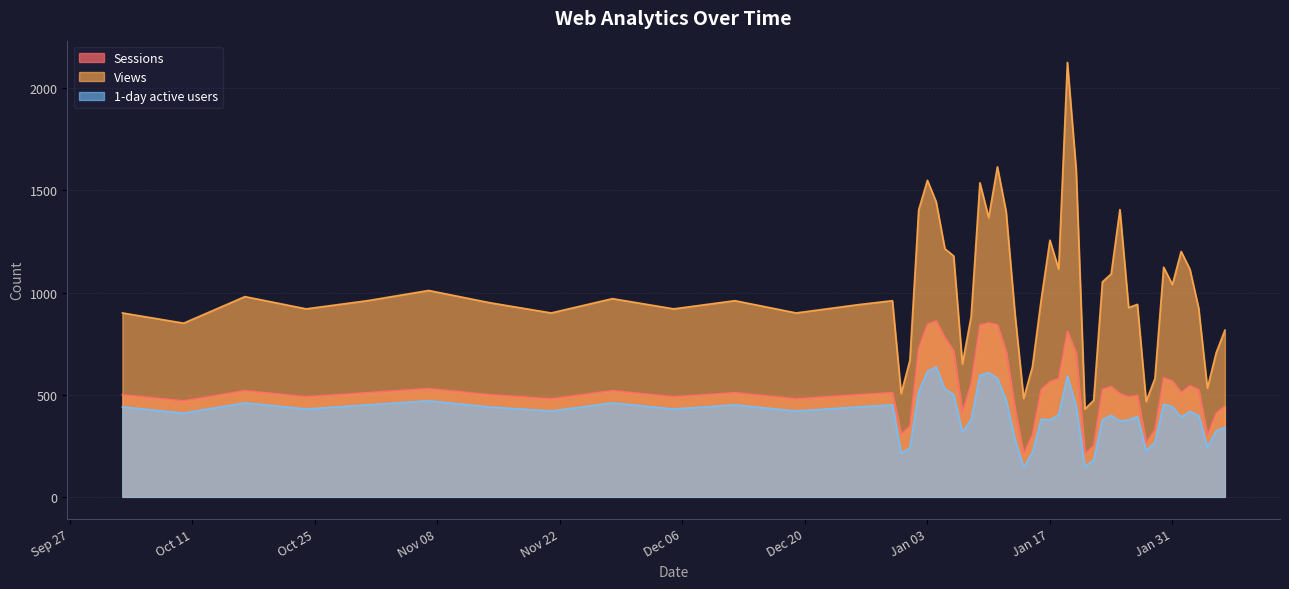

Count the number of categories in the chart.

52